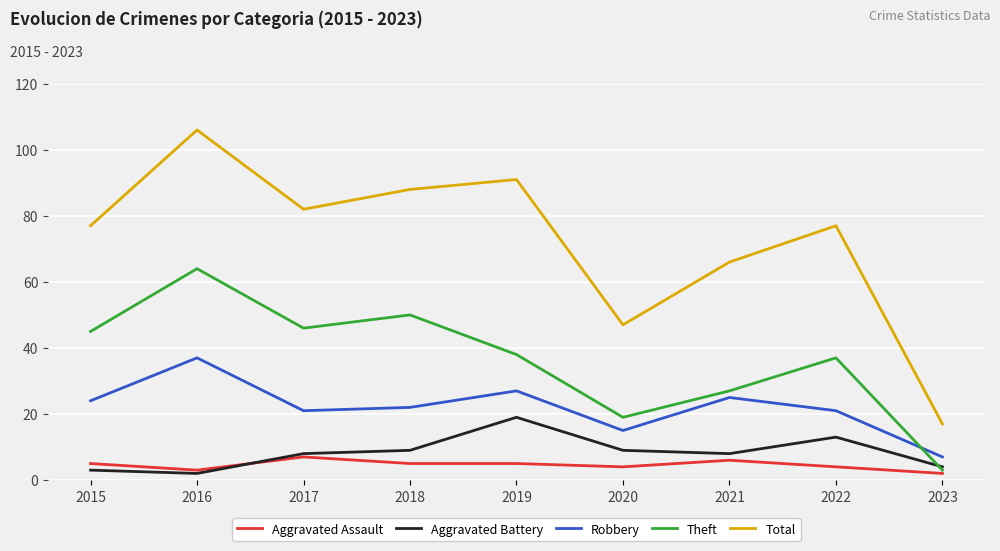

Reading left to right, list all the values displayed in this chart.

Aggravated Assault: 5	3	7	5	5	4	6	4	2
Aggravated Battery: 3	2	8	9	19	9	8	13	4
Robbery: 24	37	21	22	27	15	25	21	7
Theft: 45	64	46	50	38	19	27	37	3
Total: 77	106	82	88	91	47	66	77	17